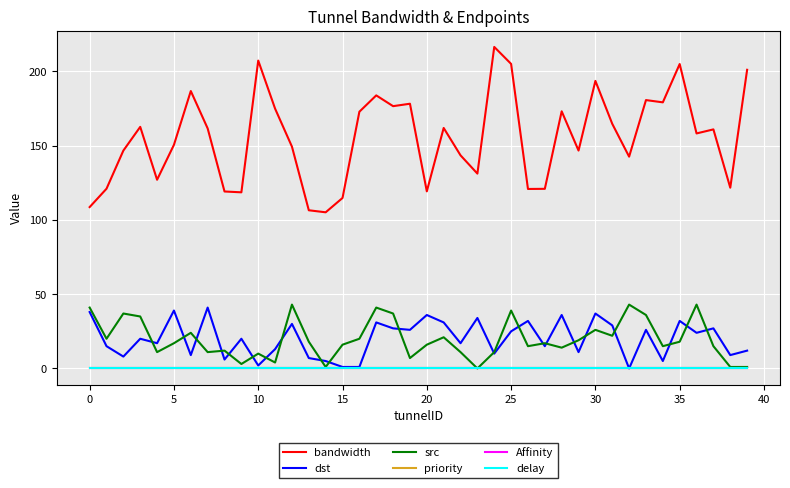

True or false: delay and bandwidth cross at least once.

False